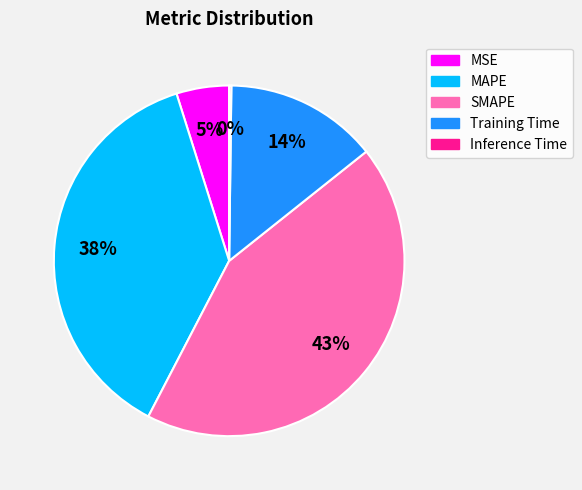

What is the largest slice in the pie chart?

SMAPE